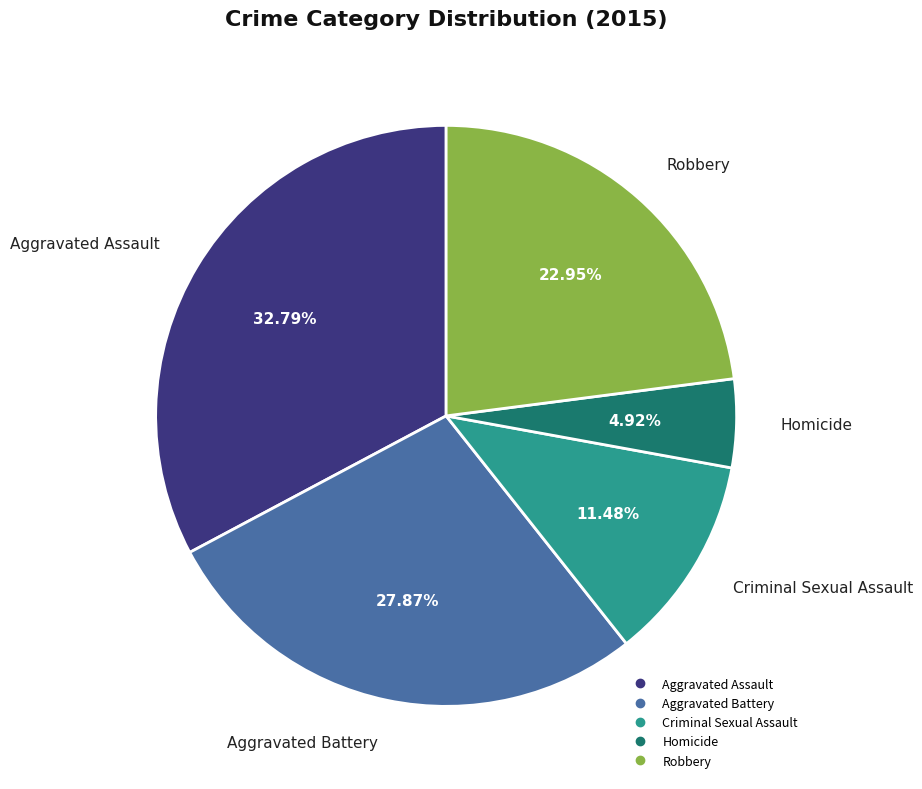

Which slice is the smallest?

Homicide